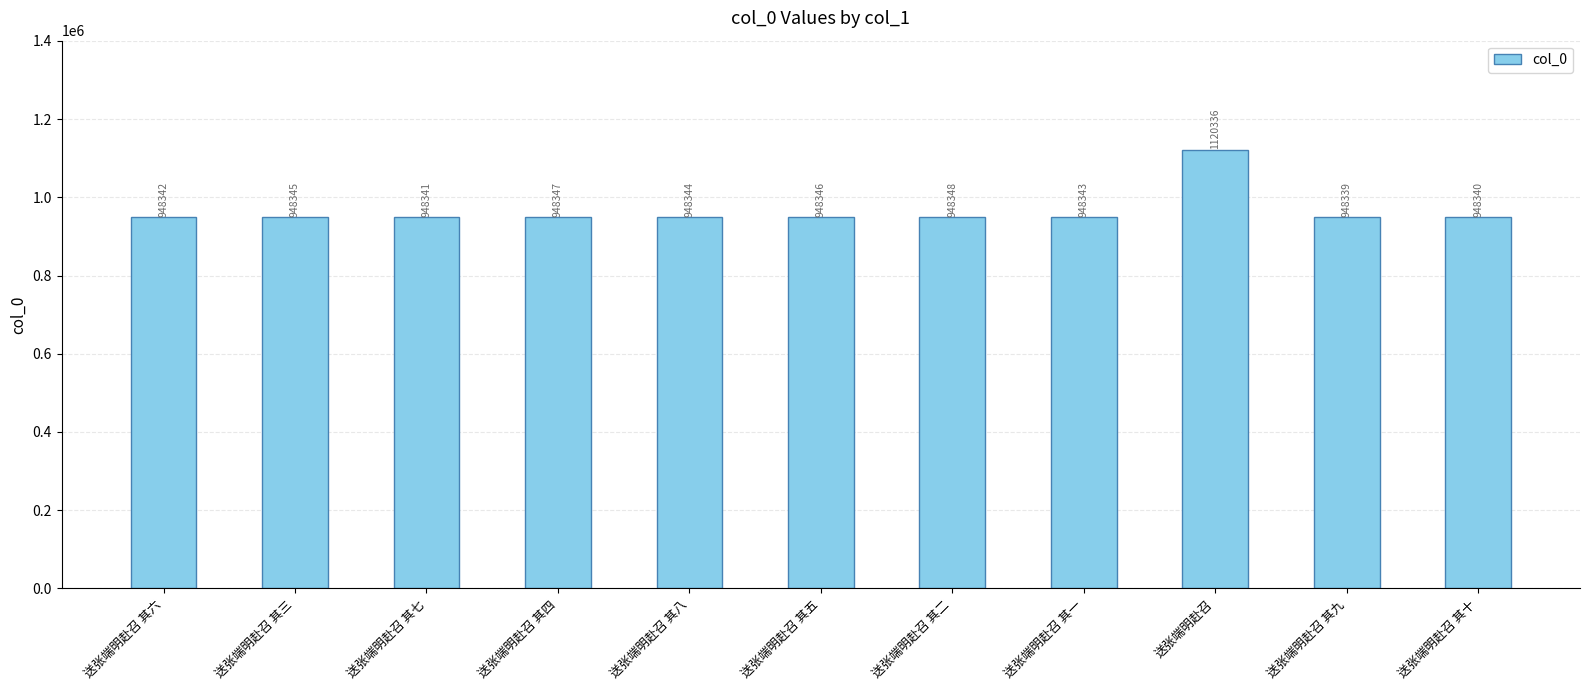

Reading left to right, list all the values displayed in this chart.

948342	948345	948341	948347	948344	948346	948348	948343	1120336	948339	948340